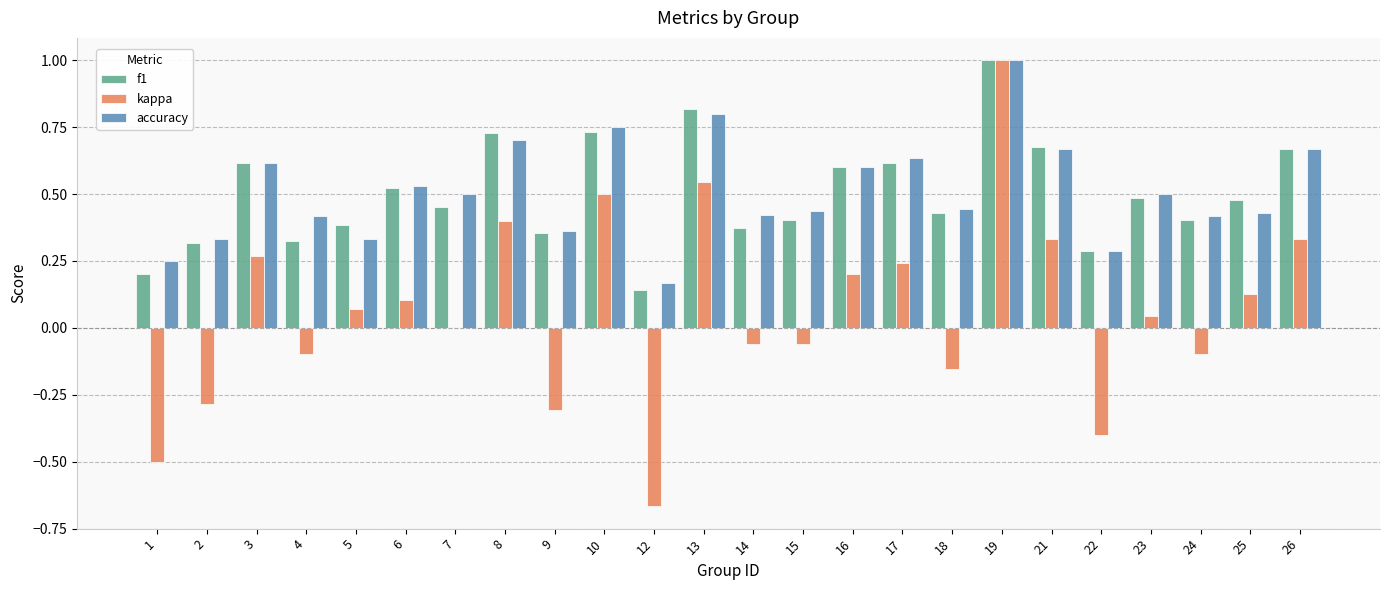

What are all the series names shown in the legend?

f1, kappa, accuracy